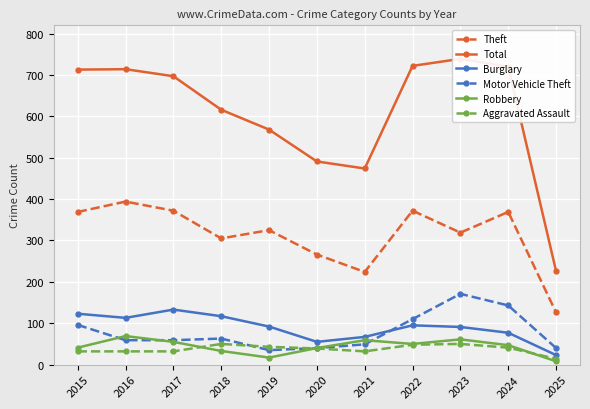

What is the maximum value for Theft?

394